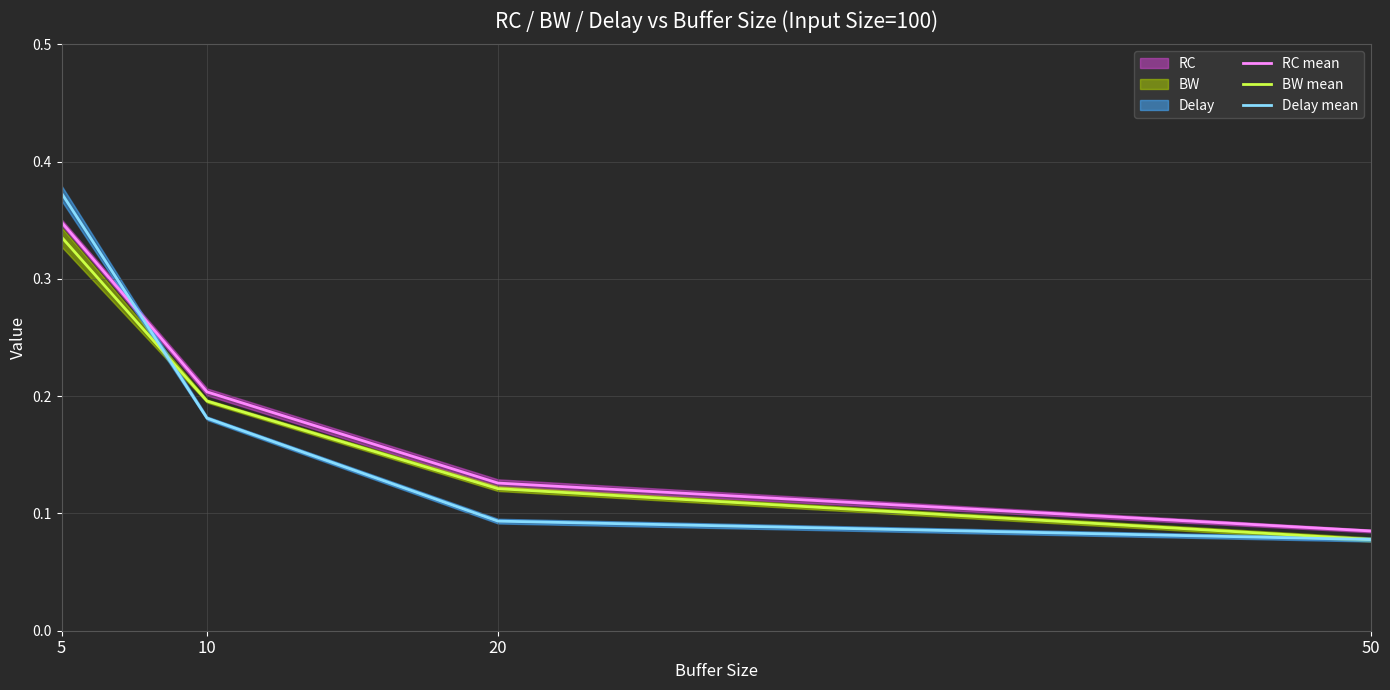

True or false: RC mean and BW mean intersect in this chart.

False